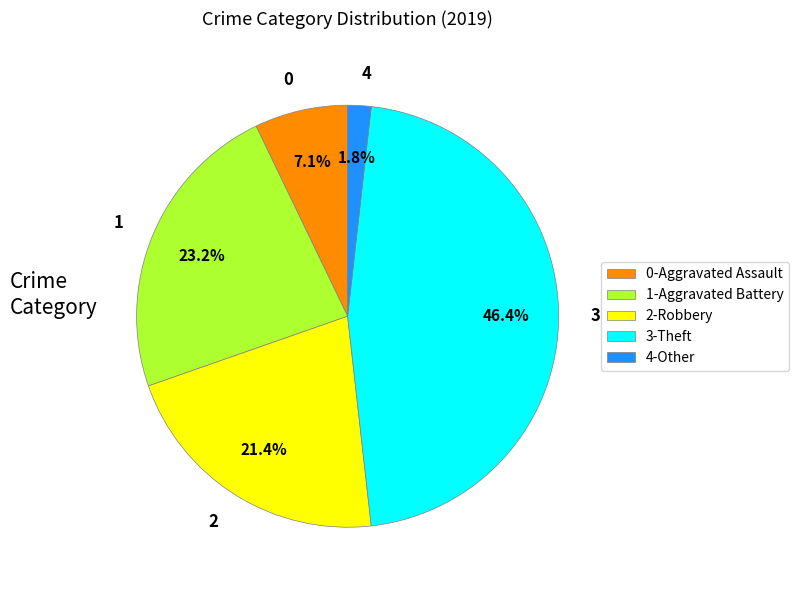

How many segments does this pie chart have?

5